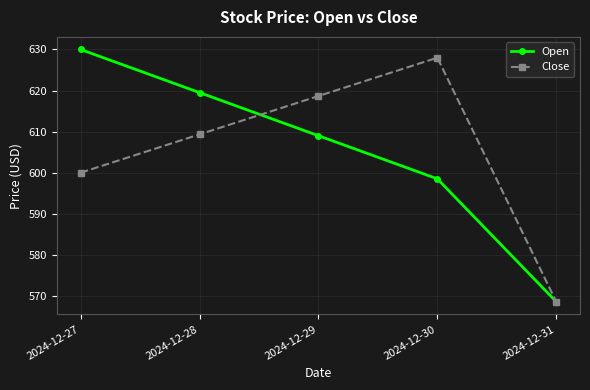

Is the value of Open at 2024-12-30 greater than the value of Close at 2024-12-29?

No